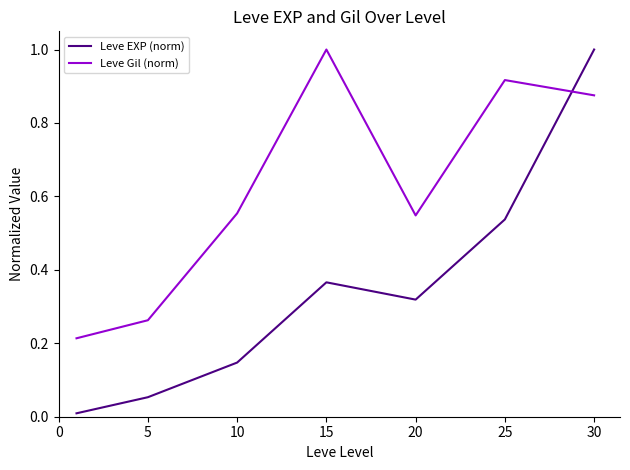

Rank the series by their average value, from highest to lowest.

Leve Gil (norm), Leve EXP (norm)